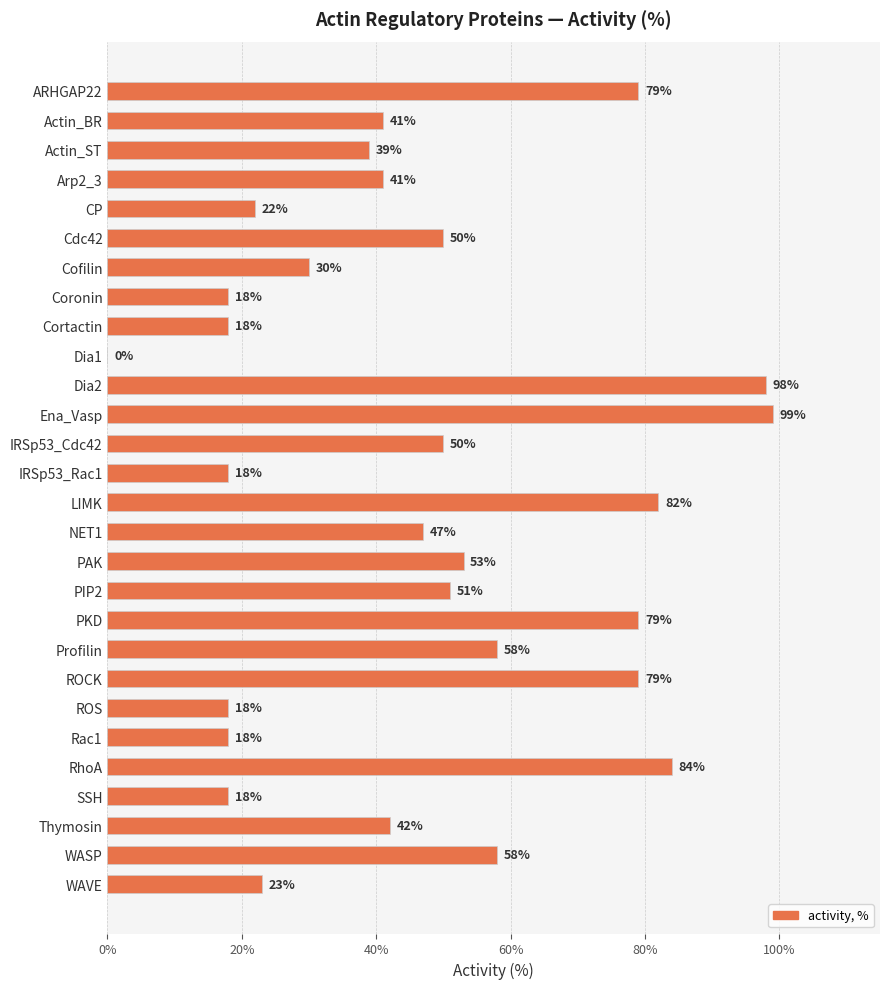

Read the value at IRSp53_Rac1, to the nearest 5.

20